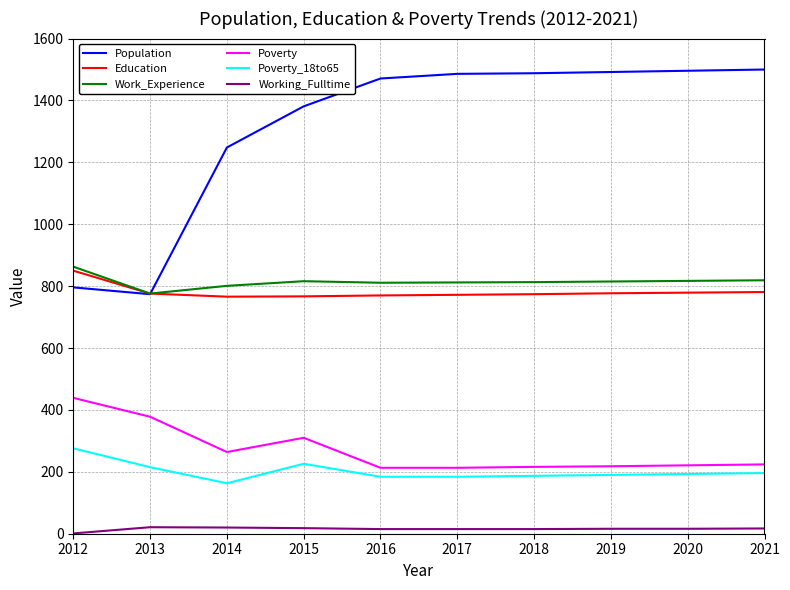

Is it true that Poverty_18to65 equals 76 at 2014?

False